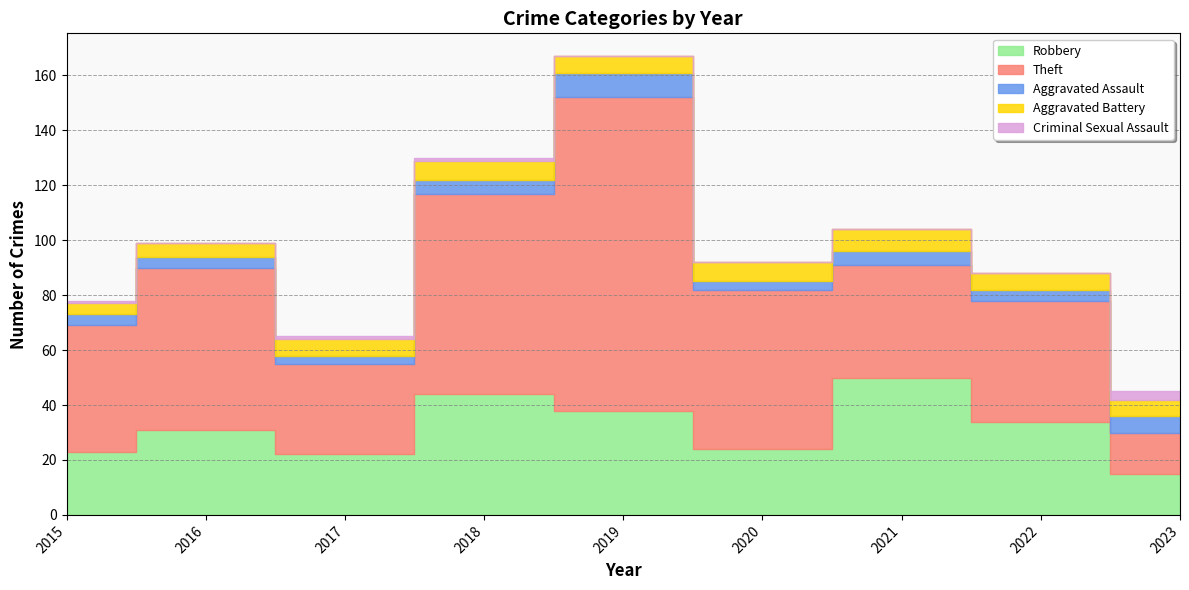

In Theft, how many points are higher than both neighbors (excluding endpoints)?

3